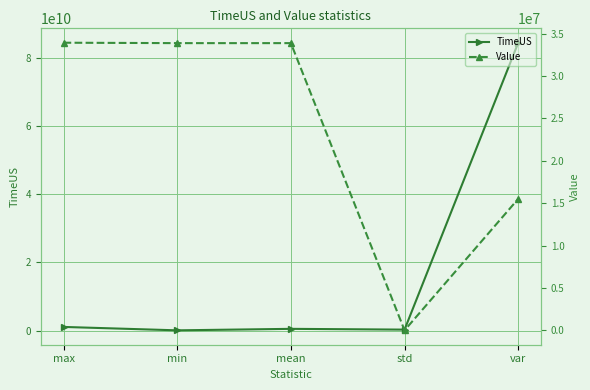

How many lines are shown in the chart?

2